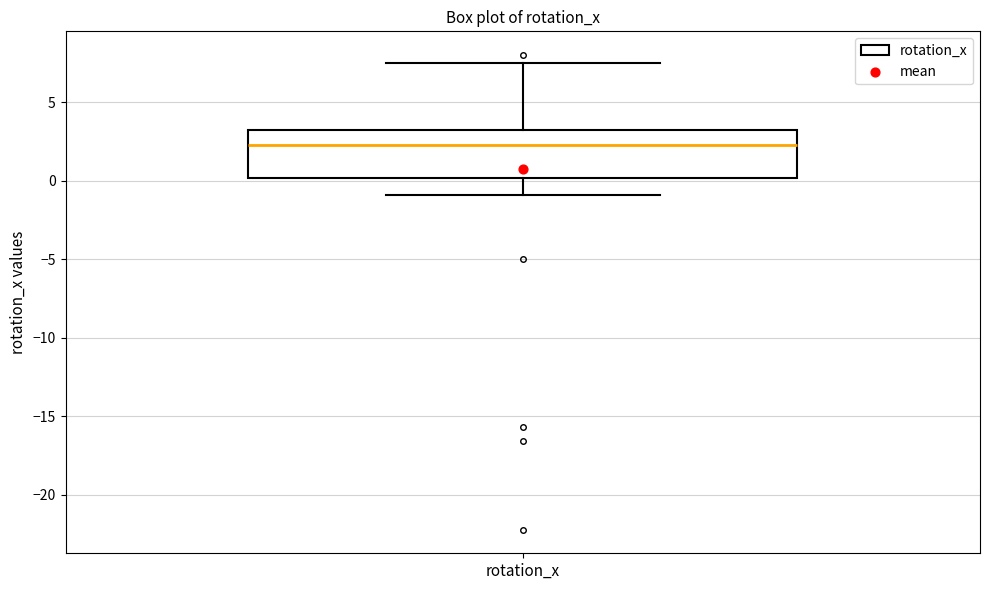

Where is the lower edge of the box for rotation_x on the y-axis? The values are not printed on the chart, so give them approximately, as read against the axis.

0.0